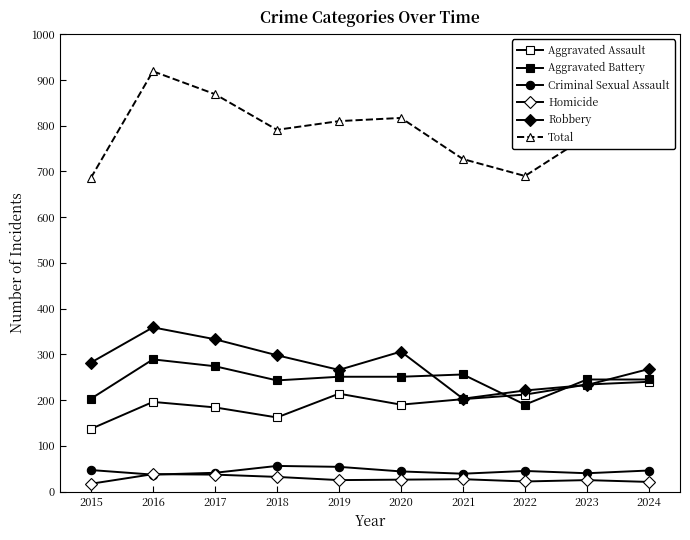

What is the maximum value shown in the chart?

919